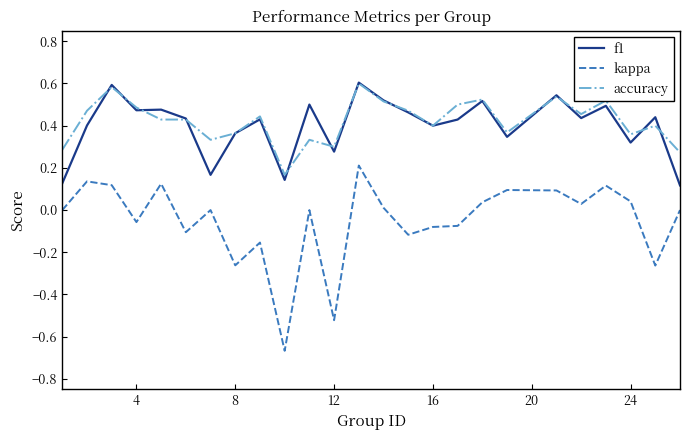

True or false: f1 and kappa intersect in this chart.

False